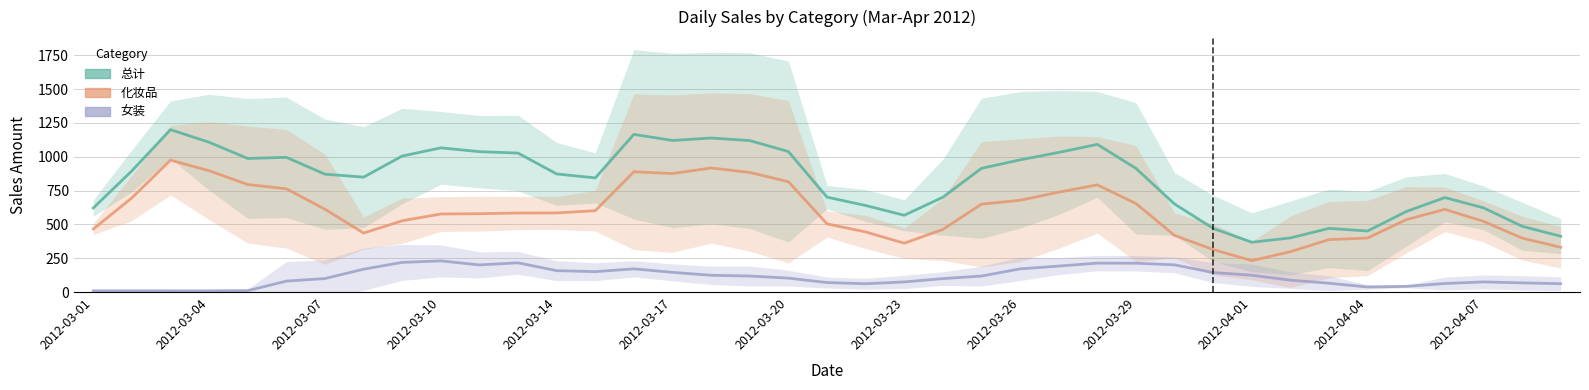

Is it true that 女装 equals 74.8 at 2012-03-23?

True